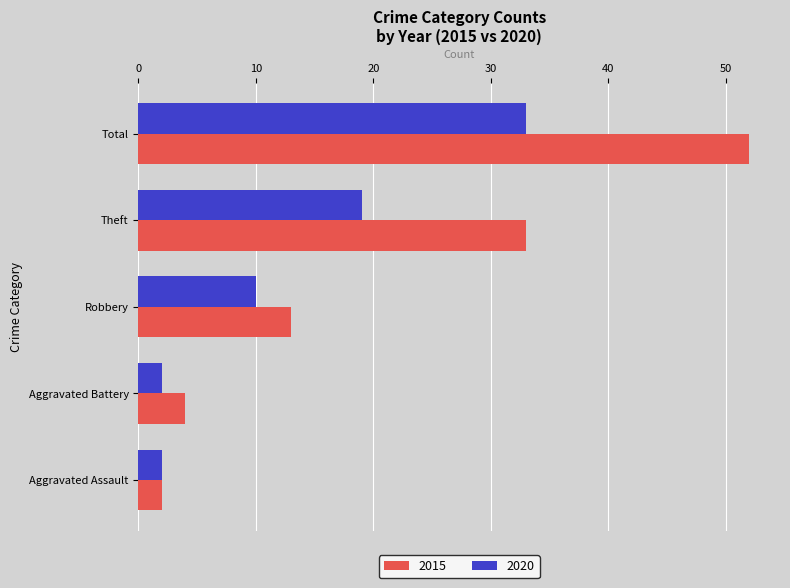

List the labels in order of 2015 value, largest first.

Total, Theft, Robbery, Aggravated Battery, Aggravated Assault